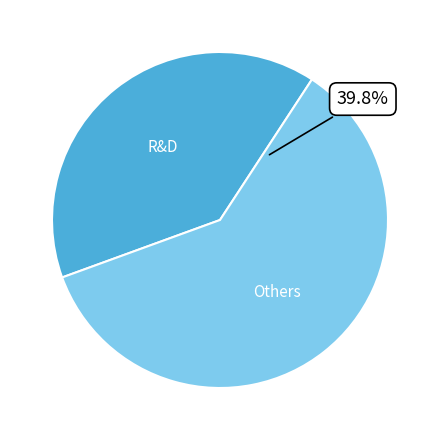

True or false: Tuesday accounts for 1% of the total.

False